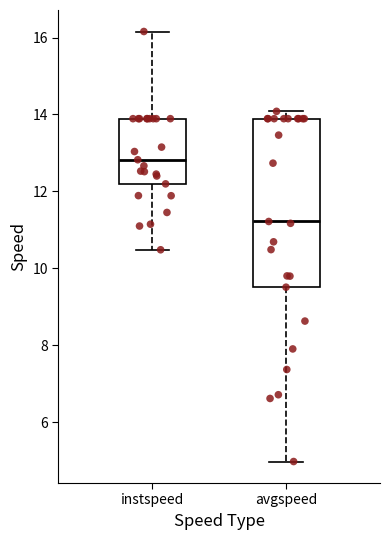

Which box's median line is the highest?

instspeed